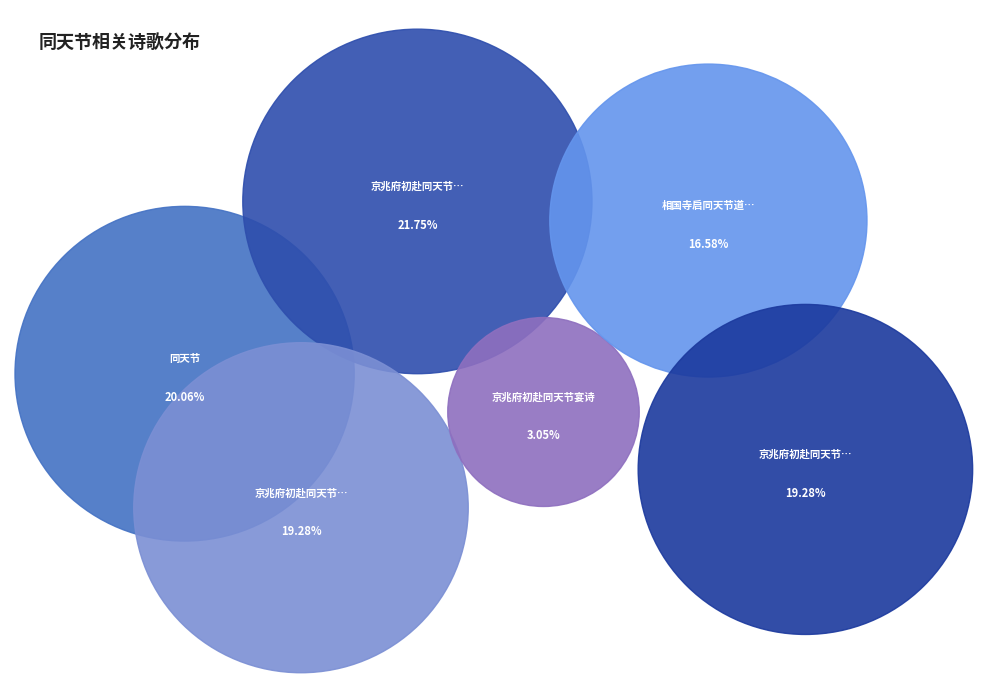

Which slice is the smallest?

京兆府初赴同天节宴诗